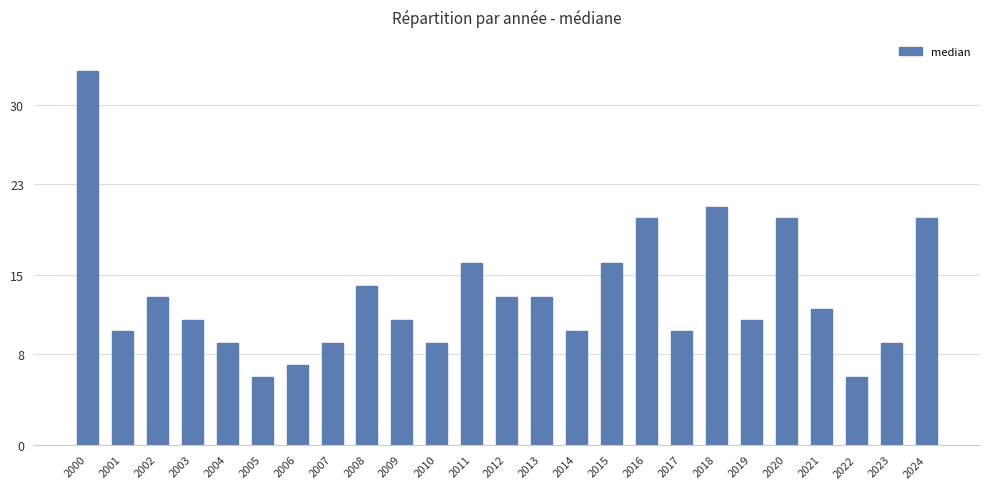

Reading right to left, what are all the values shown in this chart?

2024=20	2023=9	2022=6	2021=12	2020=20	2019=11	2018=21	2017=10	2016=20	2015=16	2014=10	2013=13	2012=13	2011=16	2010=9	2009=11	2008=14	2007=9	2006=7	2005=6	2004=9	2003=11	2002=13	2001=10	2000=33